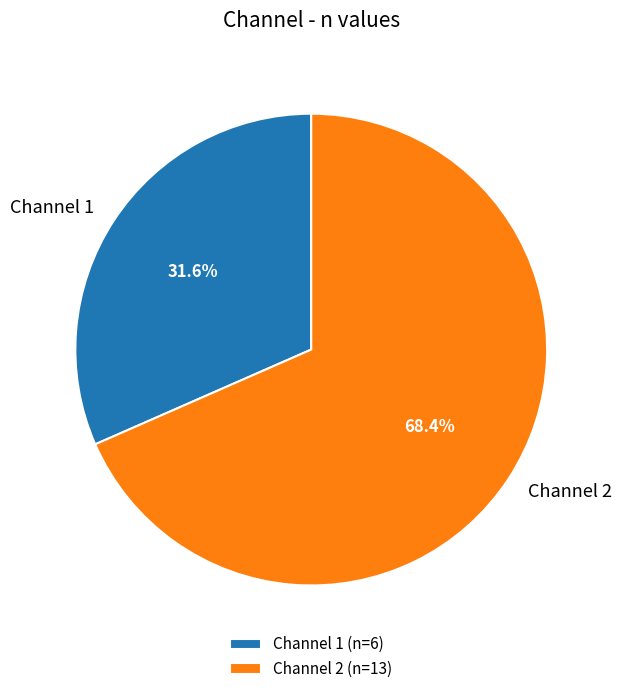

Combined, what portion of the pie is Channel 1 and Channel 2?

100.0%